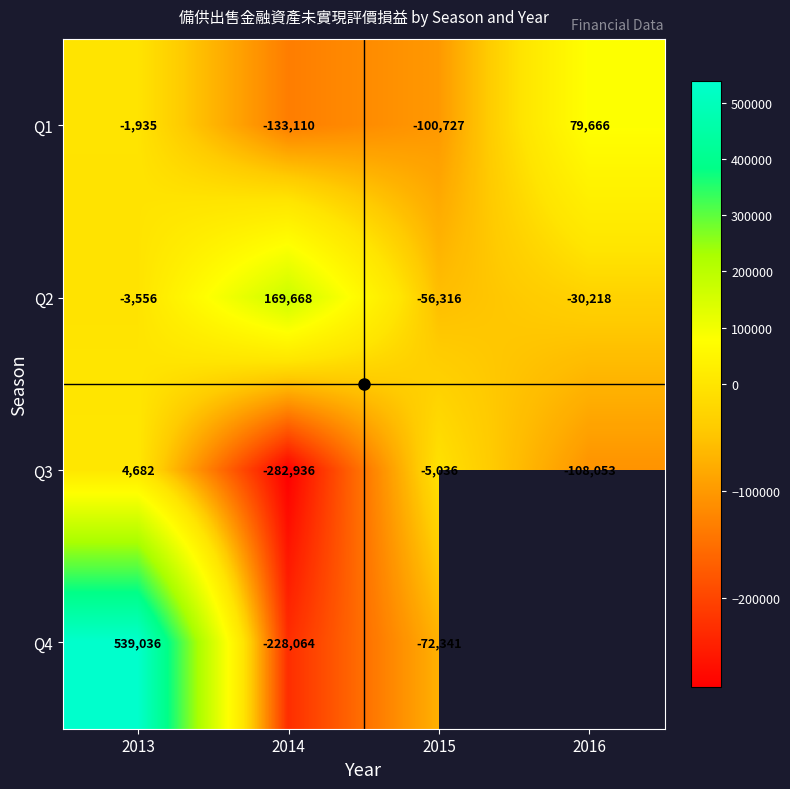

What is the difference between the Q1 values at 2013 and 2016?

81601.0